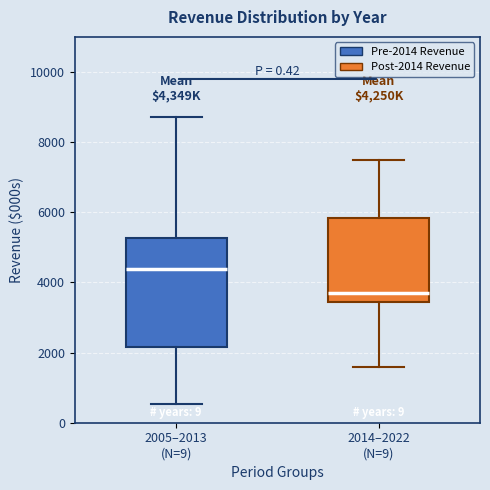

Reading left to right, read every box against the y-axis: the position of its median line, the range the box covers, and the ends of its whiskers. The values are not printed on the chart, so give them approximately, as read against the axis.

2005–2013 (N=9): median 4400, box 2200 to 5200, whiskers 600 to 8800
2014–2022 (N=9): median 3600, box 3400 to 5800, whiskers 1600 to 7400